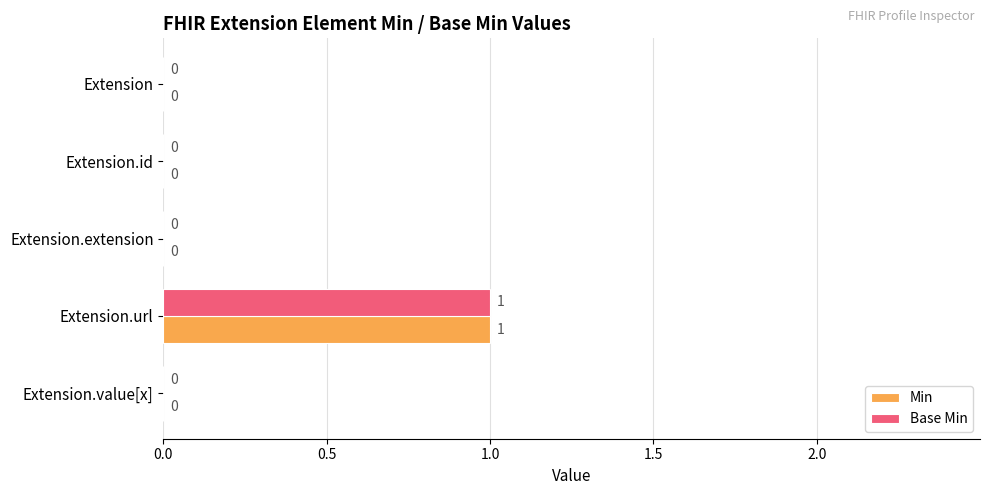

How many Min values are between 0 and 1?

5